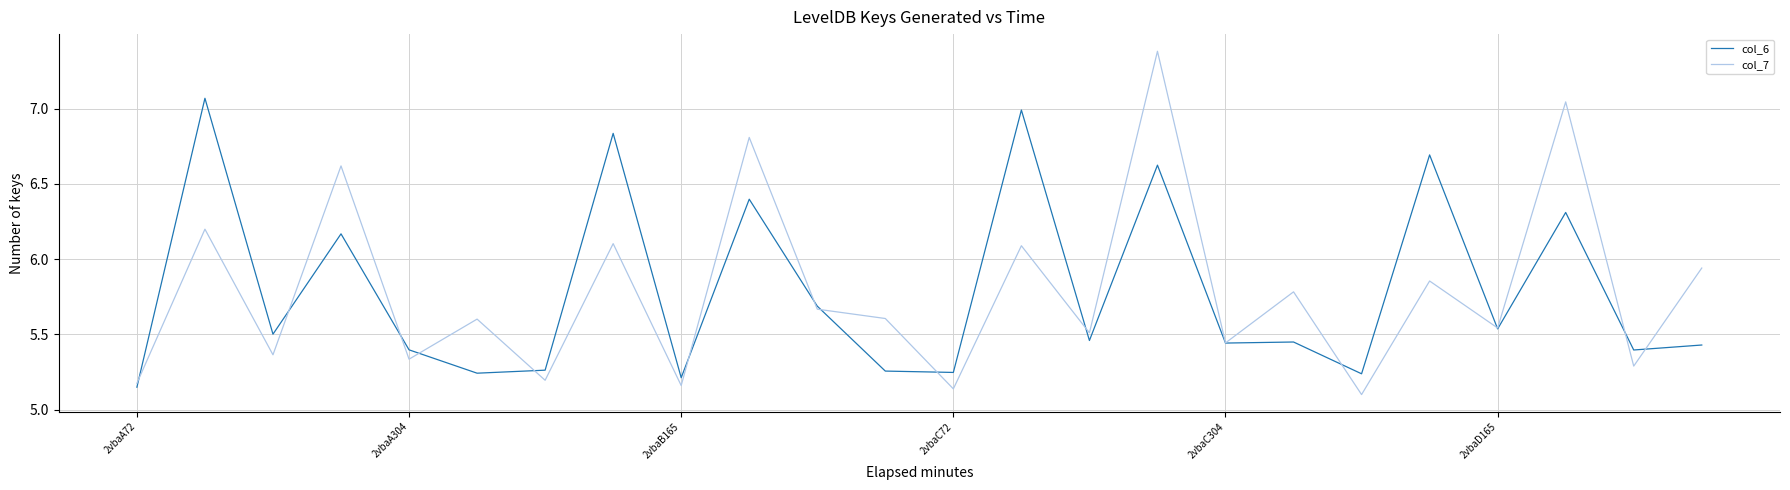

What is the maximum value shown in the chart?

7.4